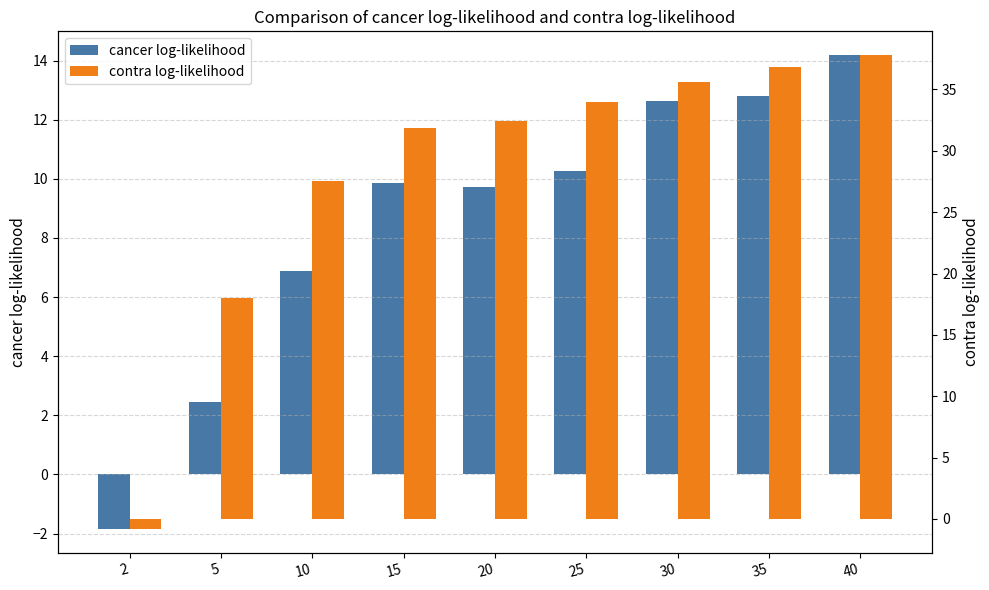

What are all the series names shown in the legend?

cancer log-likelihood, contra log-likelihood